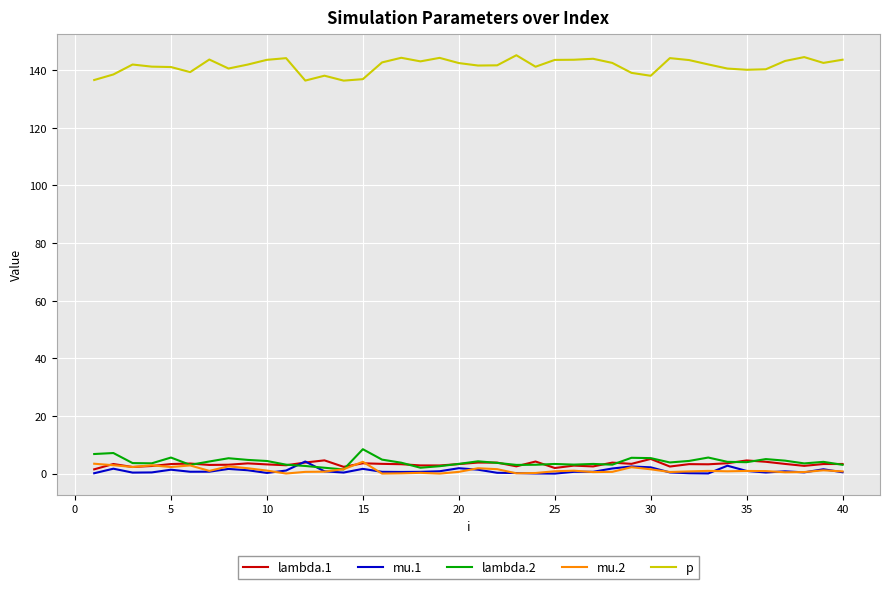

True or false: mu.1 and p intersect in this chart.

False